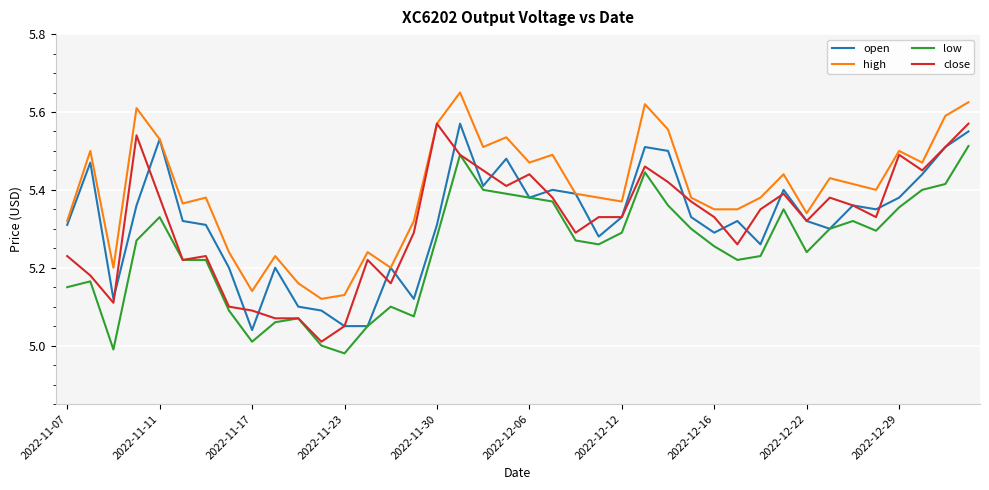

Which series has the largest total across all categories?

high